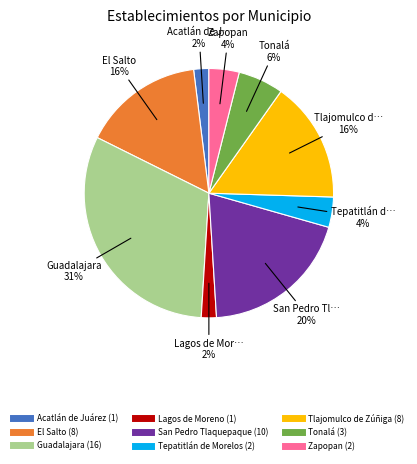

The Tonalá slice represents 6% of the pie. True or false?

True